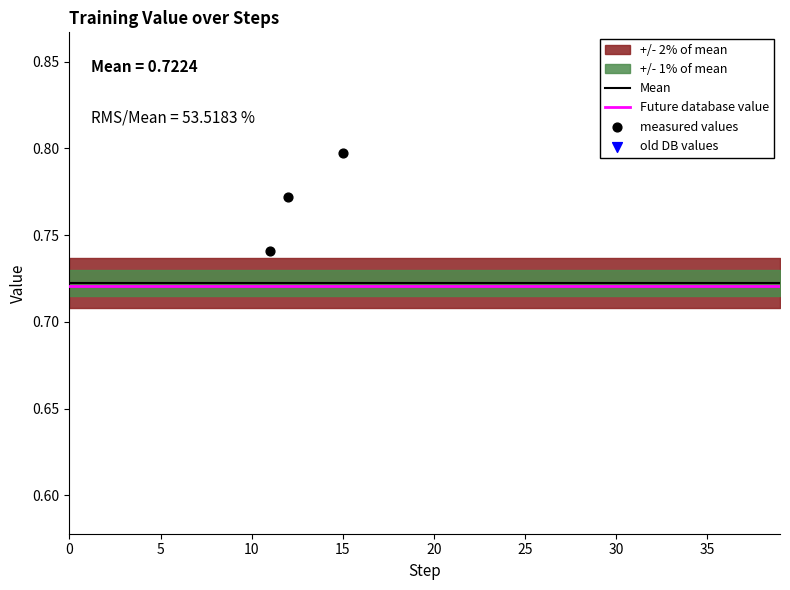

Between 3 and 4, which is larger?

4